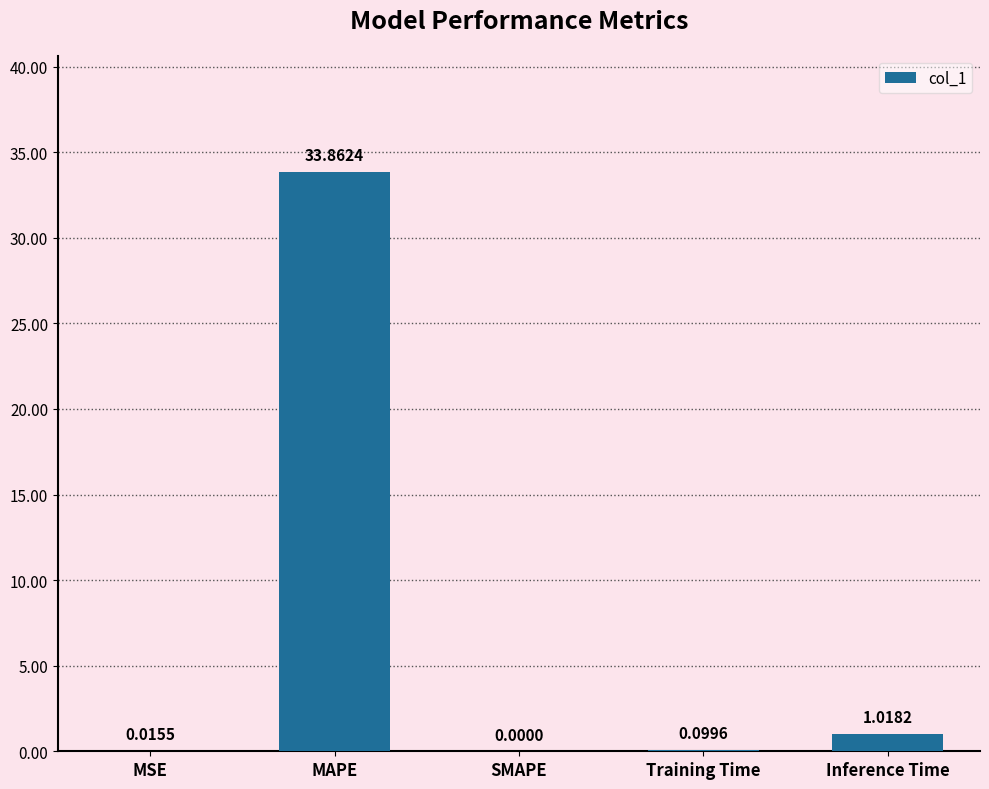

At which category does the chart reach its peak across all series?

MAPE